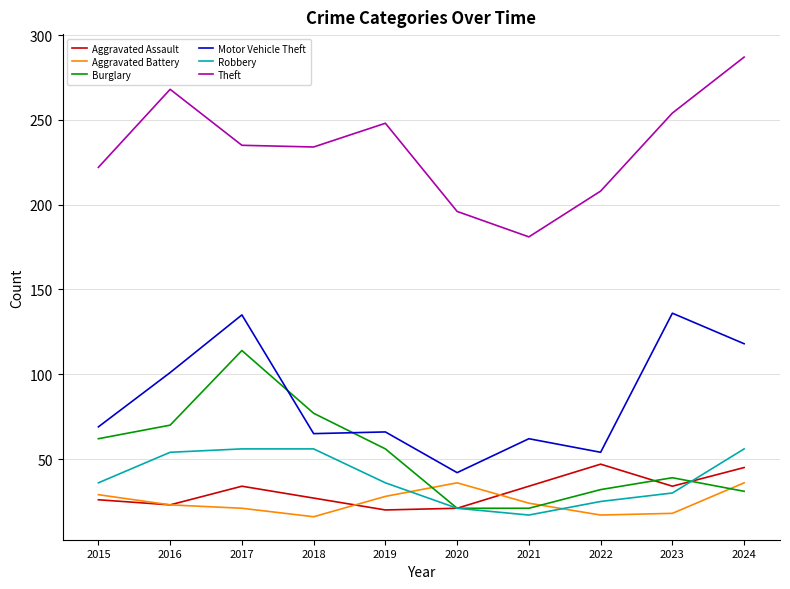

Is the value of Motor Vehicle Theft at 2020 greater than the value of Aggravated Battery at 2019?

Yes